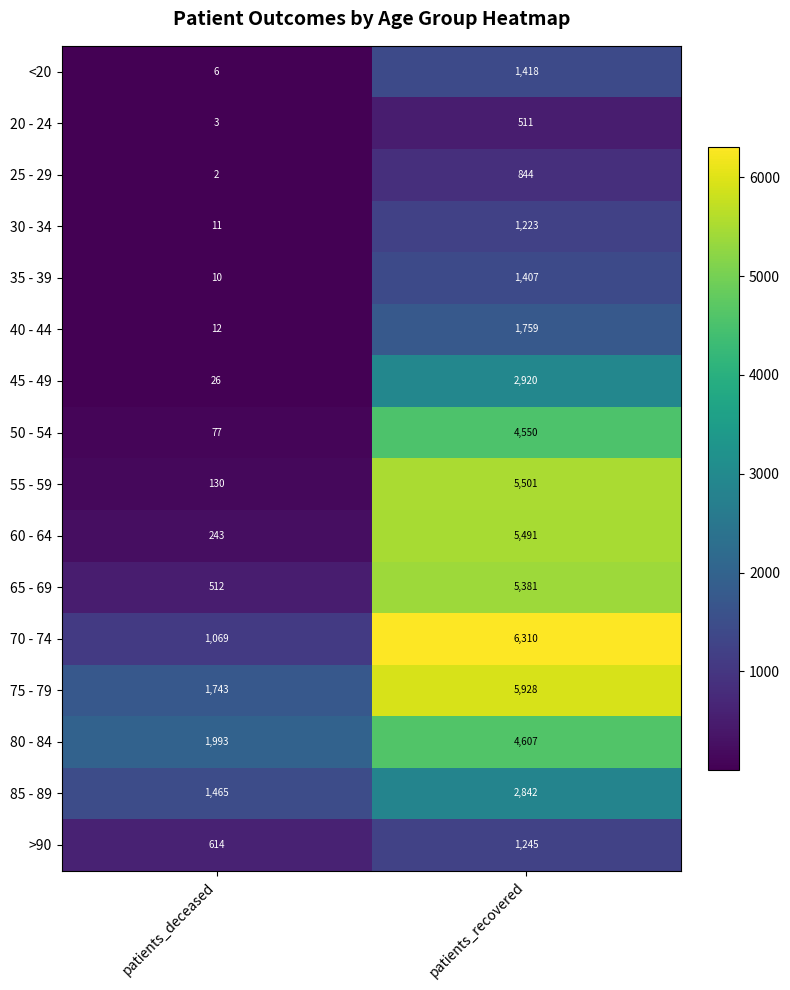

True or false: 80 - 84 has a value of 1993 at patients_deceased.

True